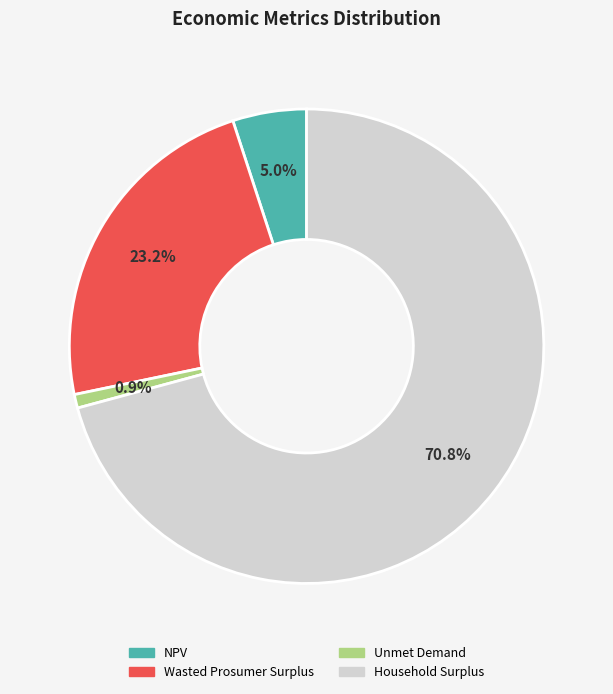

What is the majority slice?

Household Surplus